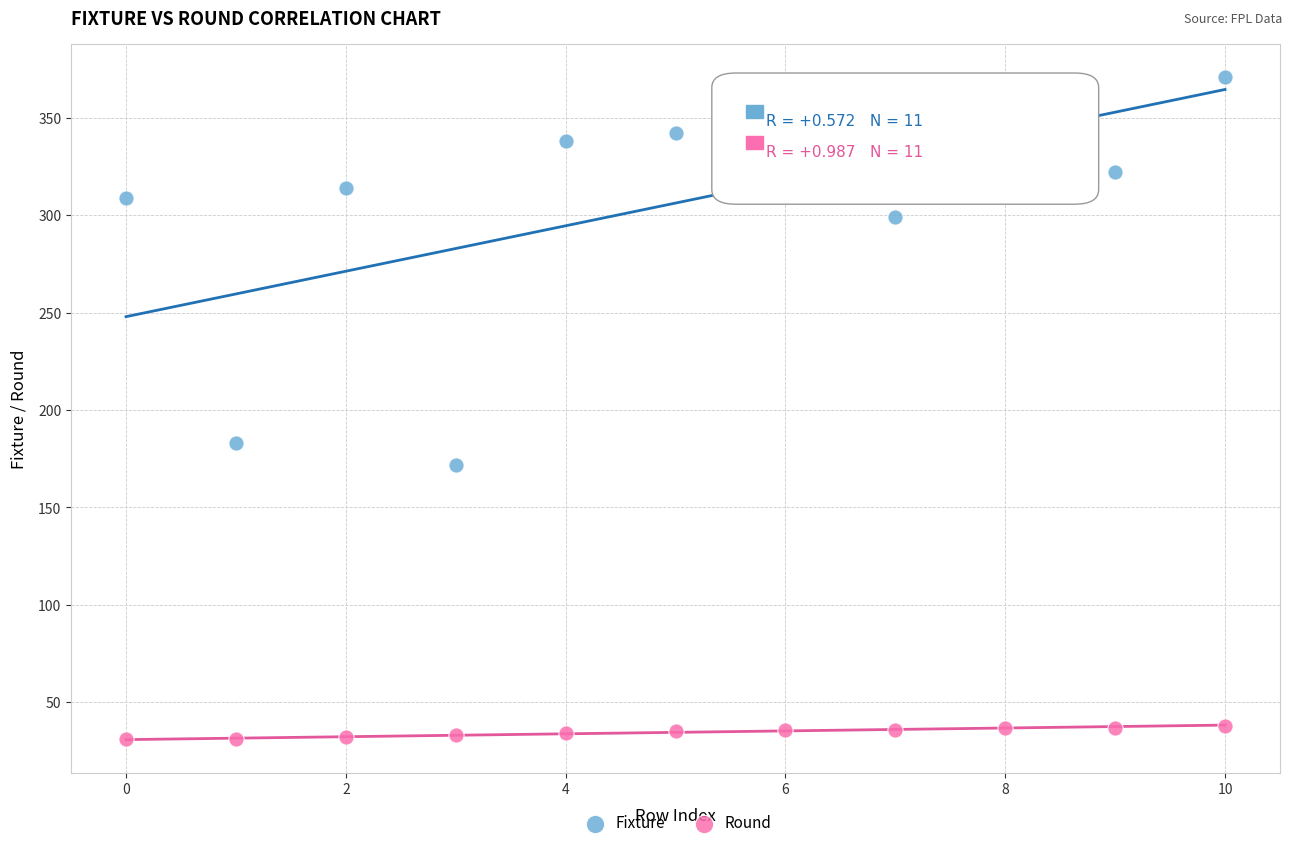

Which series reaches the minimum Y coordinate?

Round